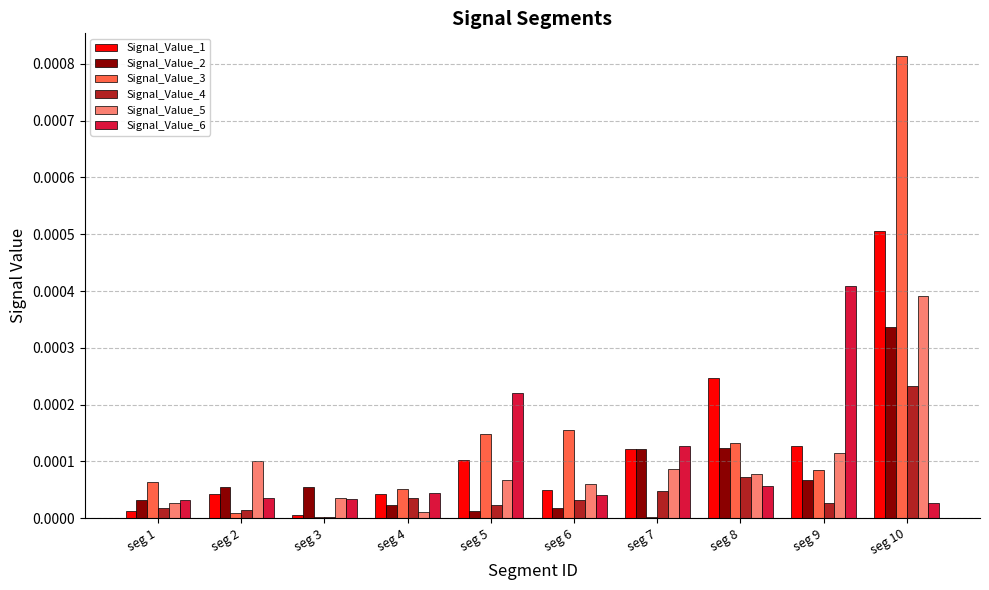

Between seg 6 and seg 9, which series saw the biggest shift?

Signal_Value_6